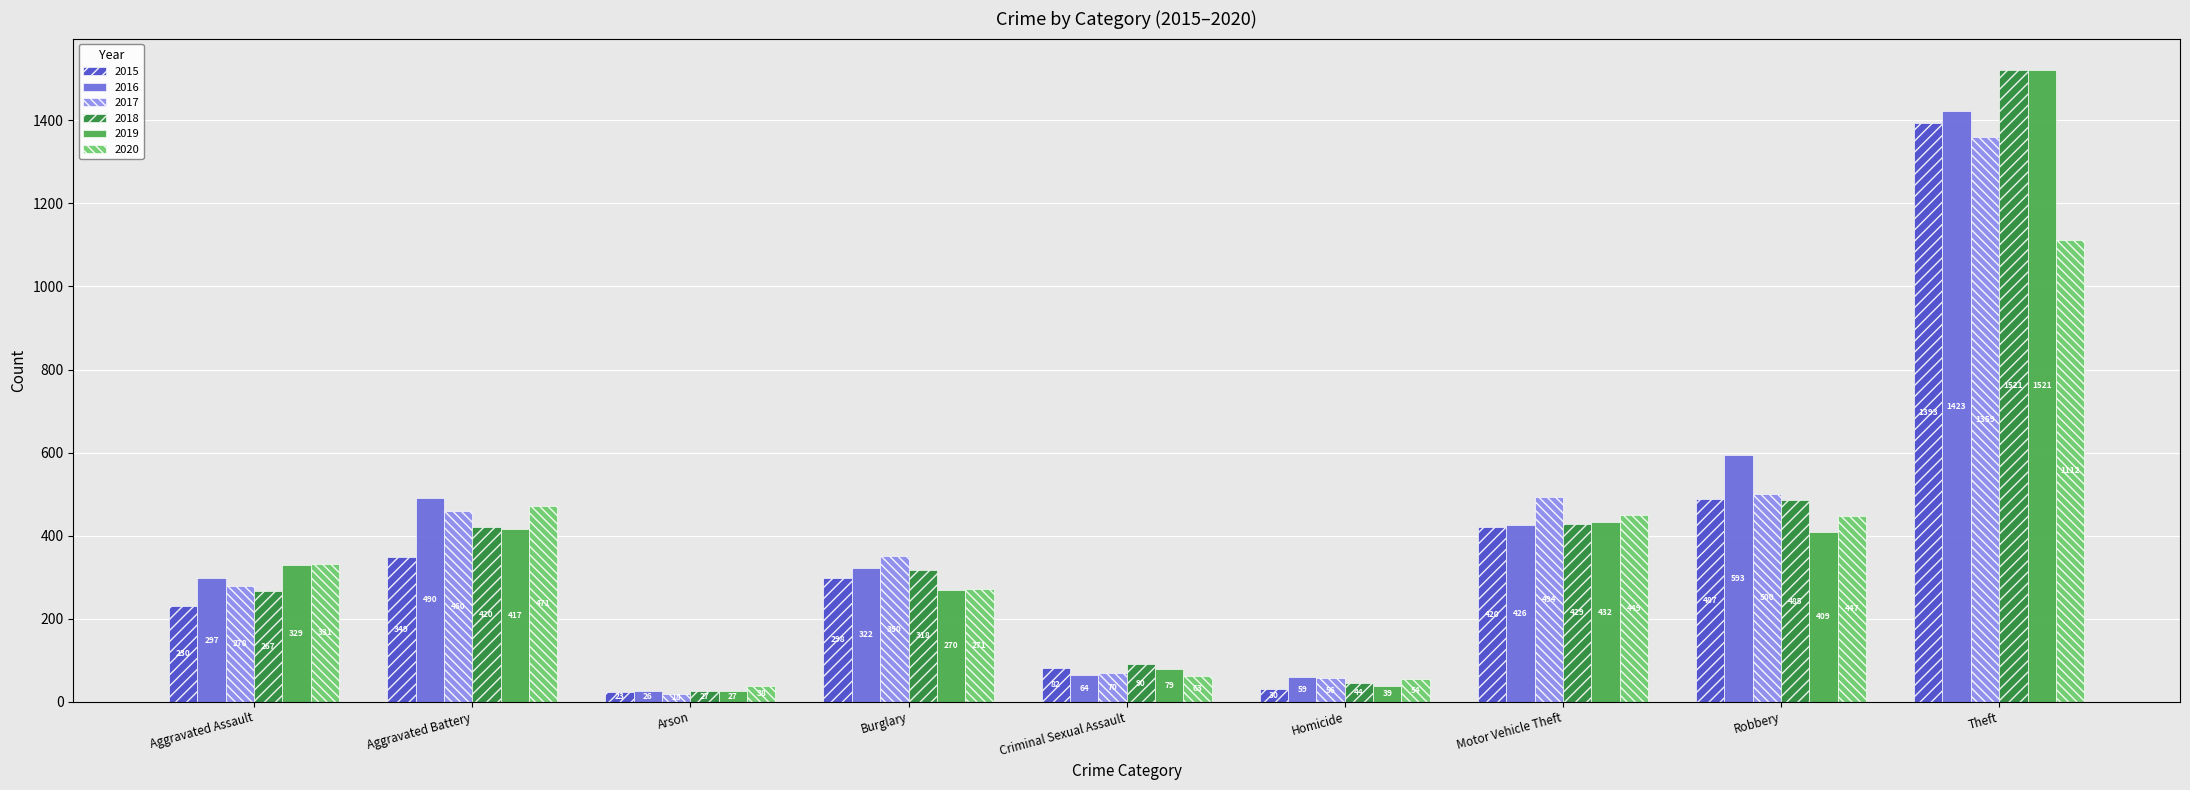

How many distinct data groups are displayed?

6